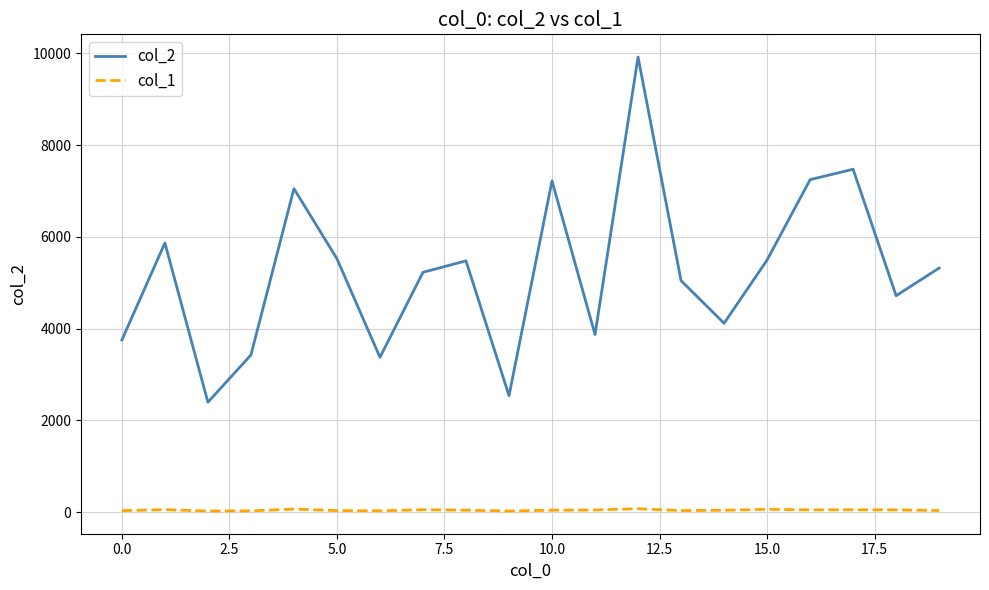

List the series in order of their peak value, lowest first.

col_1, col_2